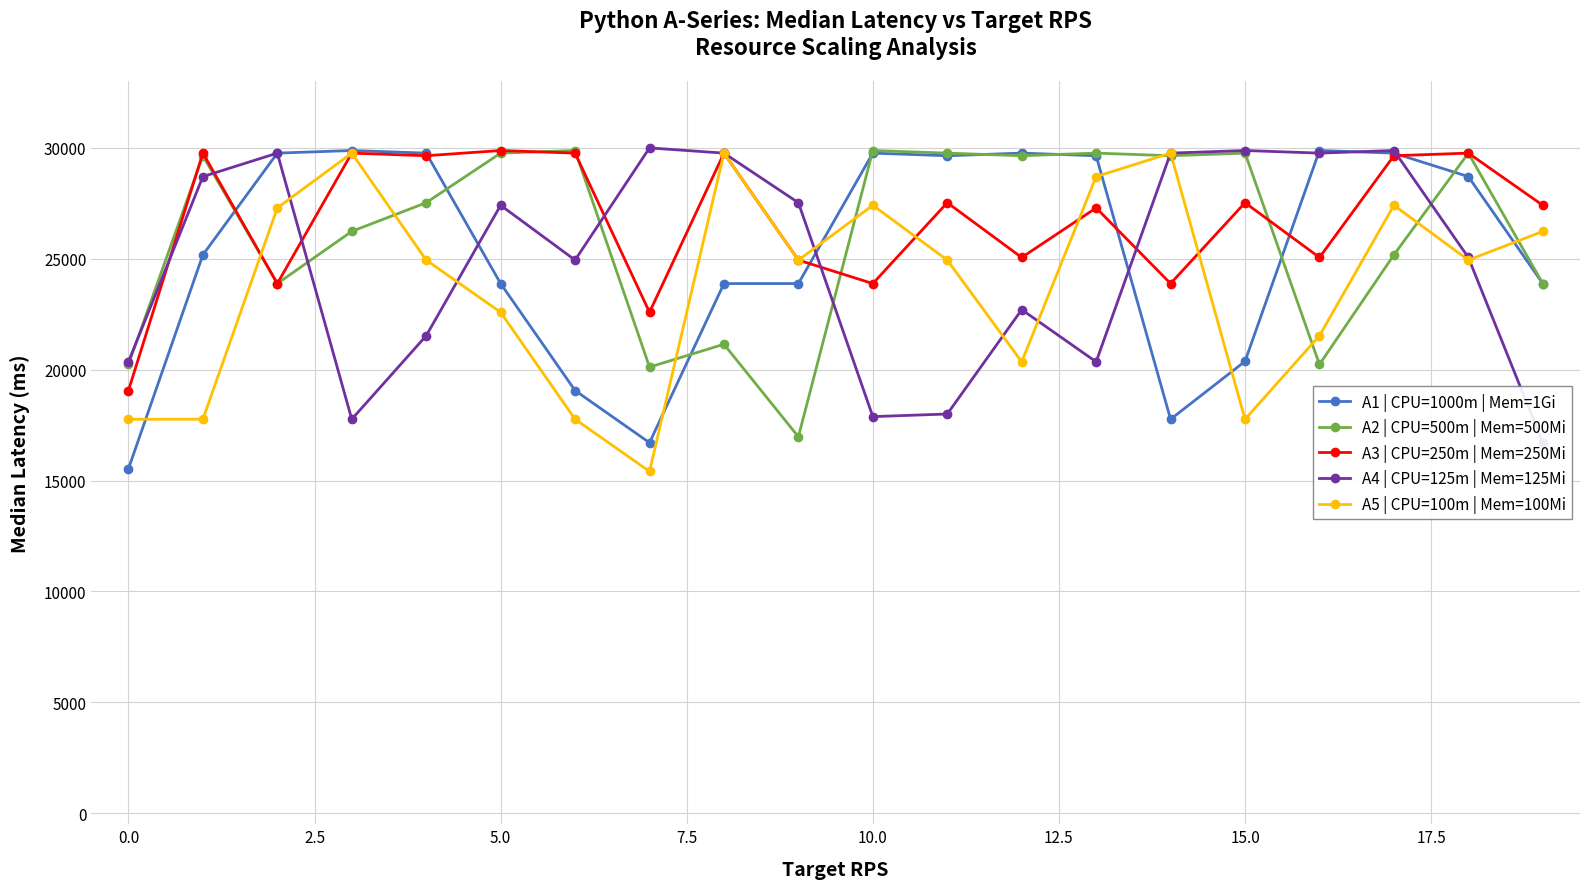

Which series has the largest range (max minus min)?

A1 | CPU=1000m | Mem=1Gi